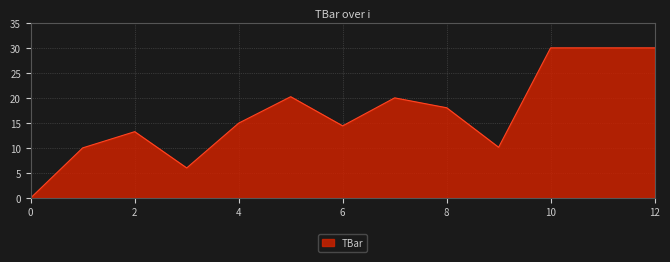

How many points are lower than both their immediate neighbors (excluding endpoints)?

3